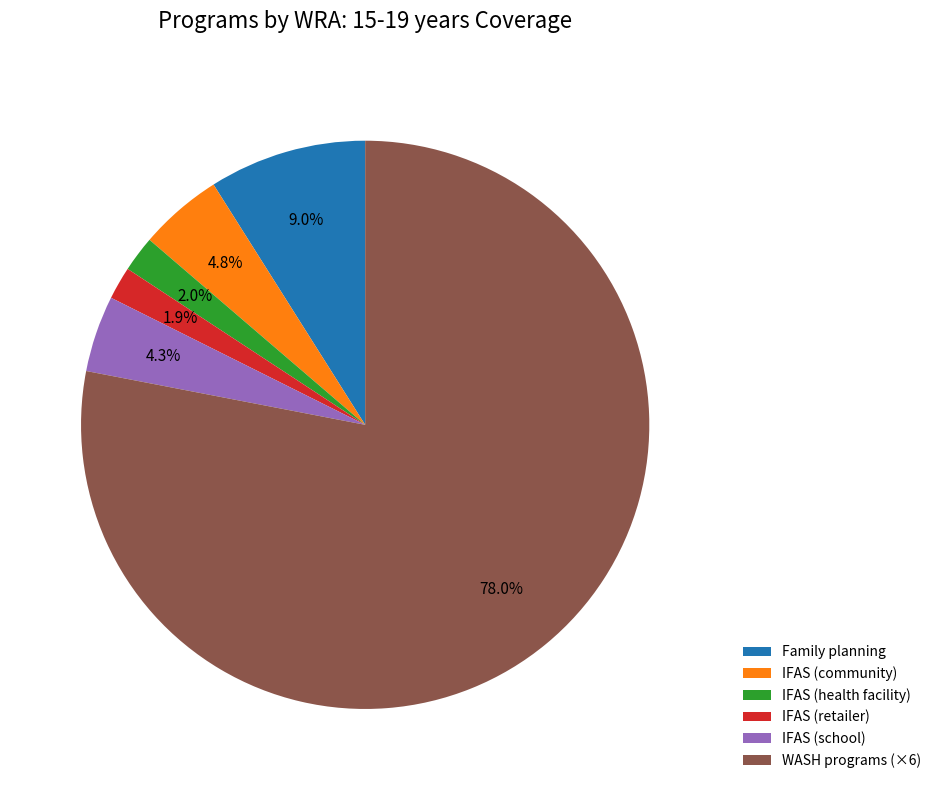

Count the number of slices in the pie.

6